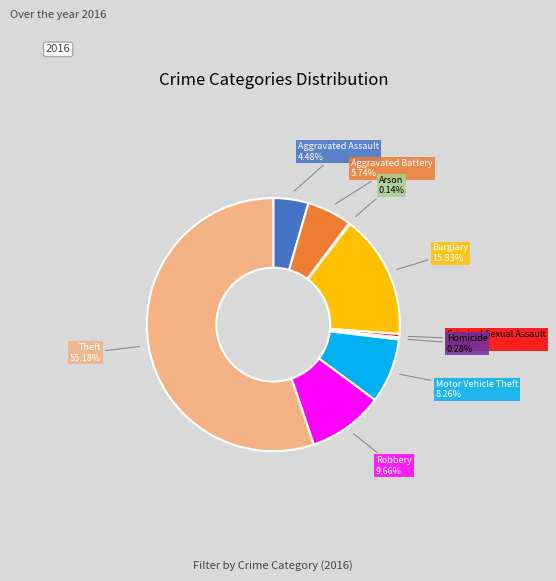

To the nearest percent, what is the difference between the largest and smallest slice percentages?

55%